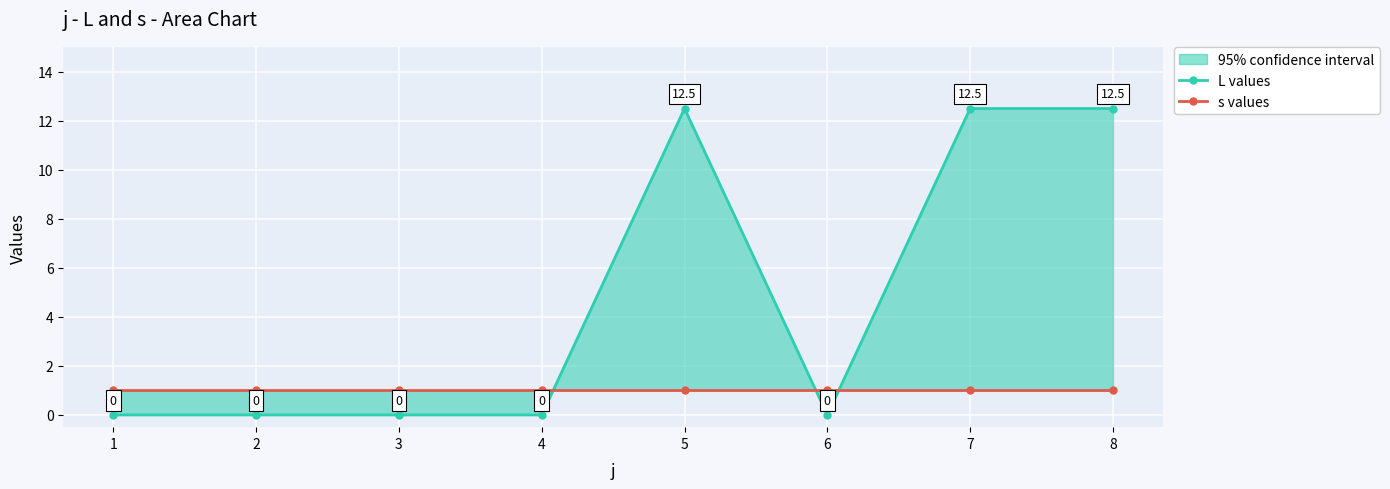

At which label is s values closest to 1?

1